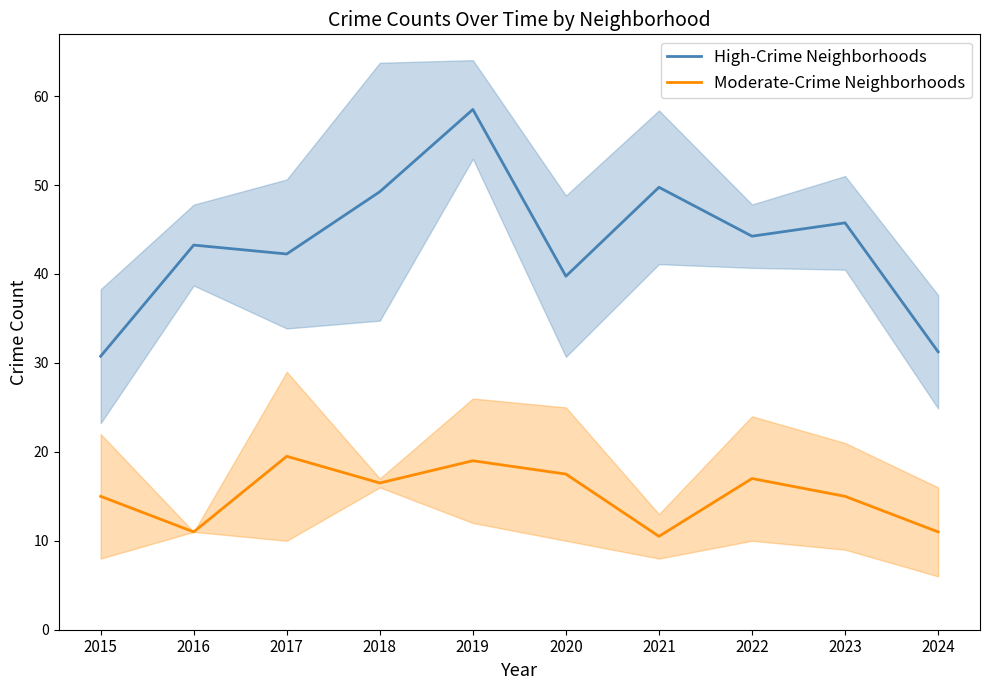

At which label does High-Crime Neighborhoods reach its peak?

2019